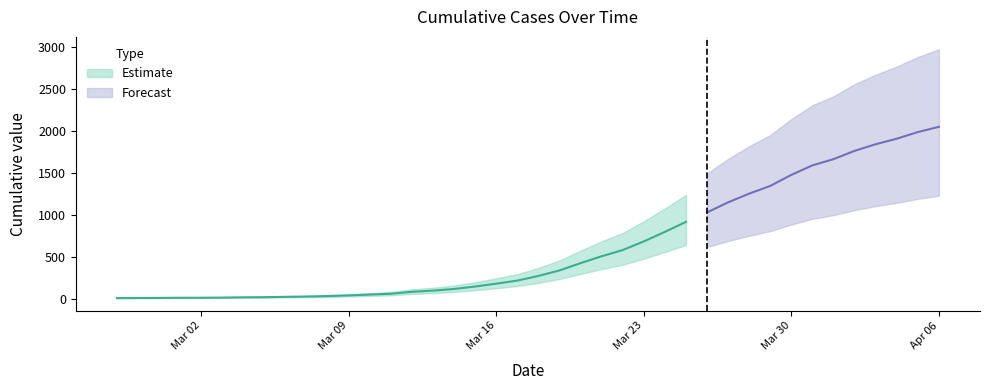

What is the minimum value shown in the chart?

10